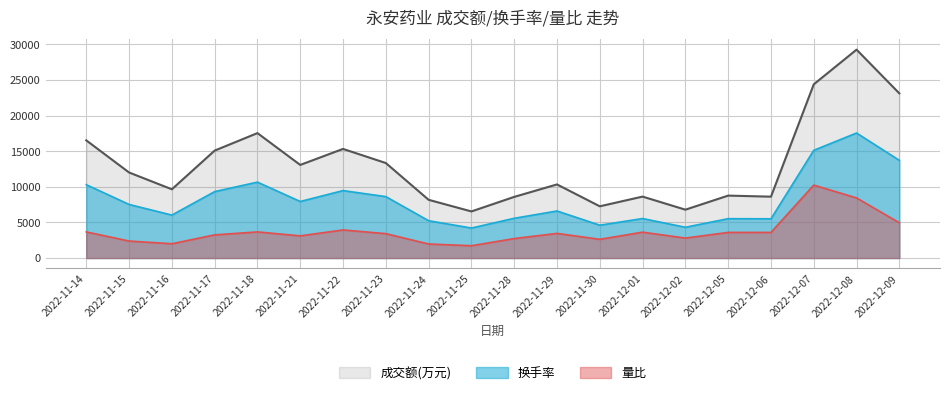

Where is 换手率 nearest to the value 10882?

2022-11-18